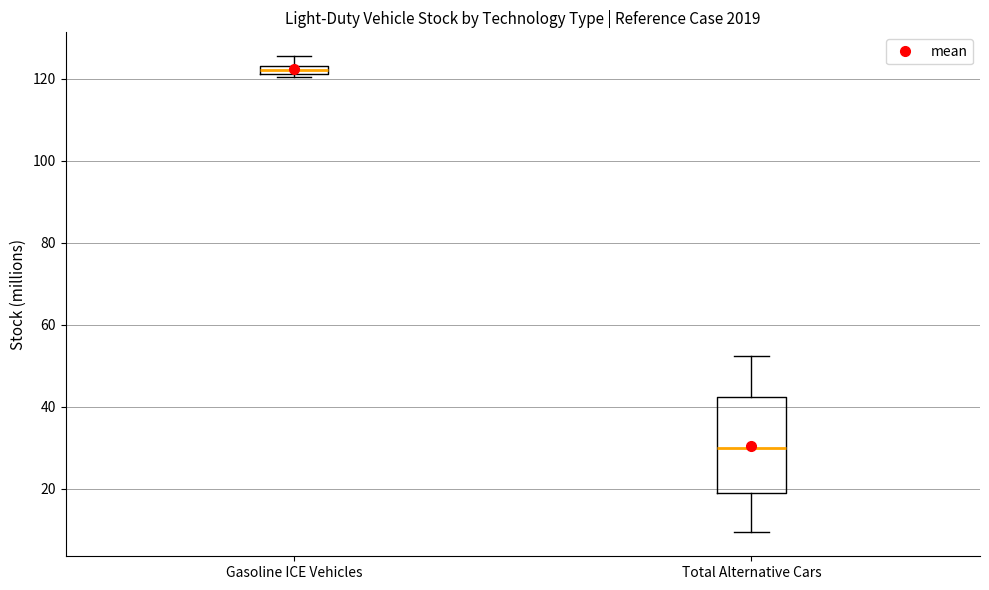

Where is the upper edge of the box for Gasoline ICE Vehicles on the y-axis? The values are not printed on the chart, so give them approximately, as read against the axis.

124